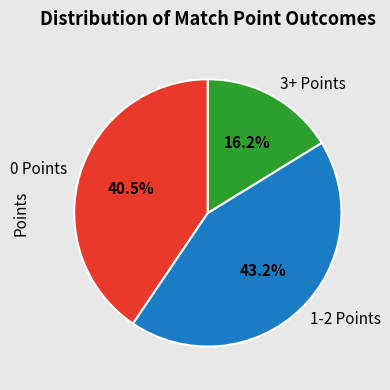

Does 1-2 Points represent more than half of the total?

No